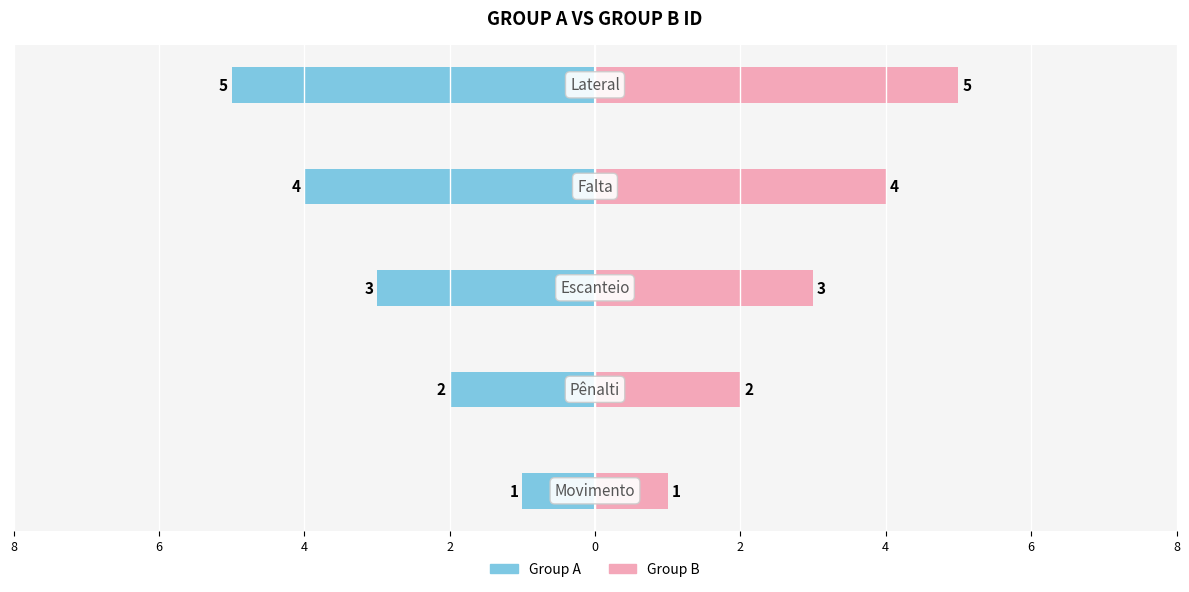

Reading left to right, what are all the values shown in this chart?

Group A: 8=-1	6=-2	4=-3	2=-4	0=-5
Group B: 8=1	6=2	4=3	2=4	0=5